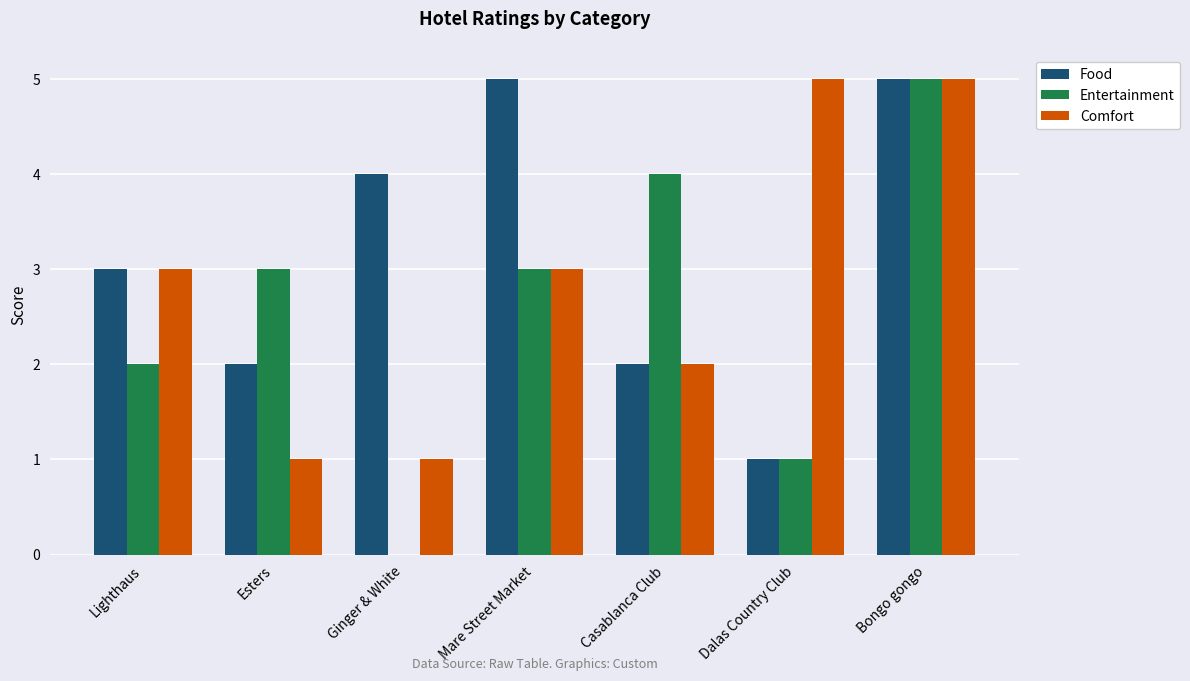

At which category is the sum across all series the highest?

Bongo gongo